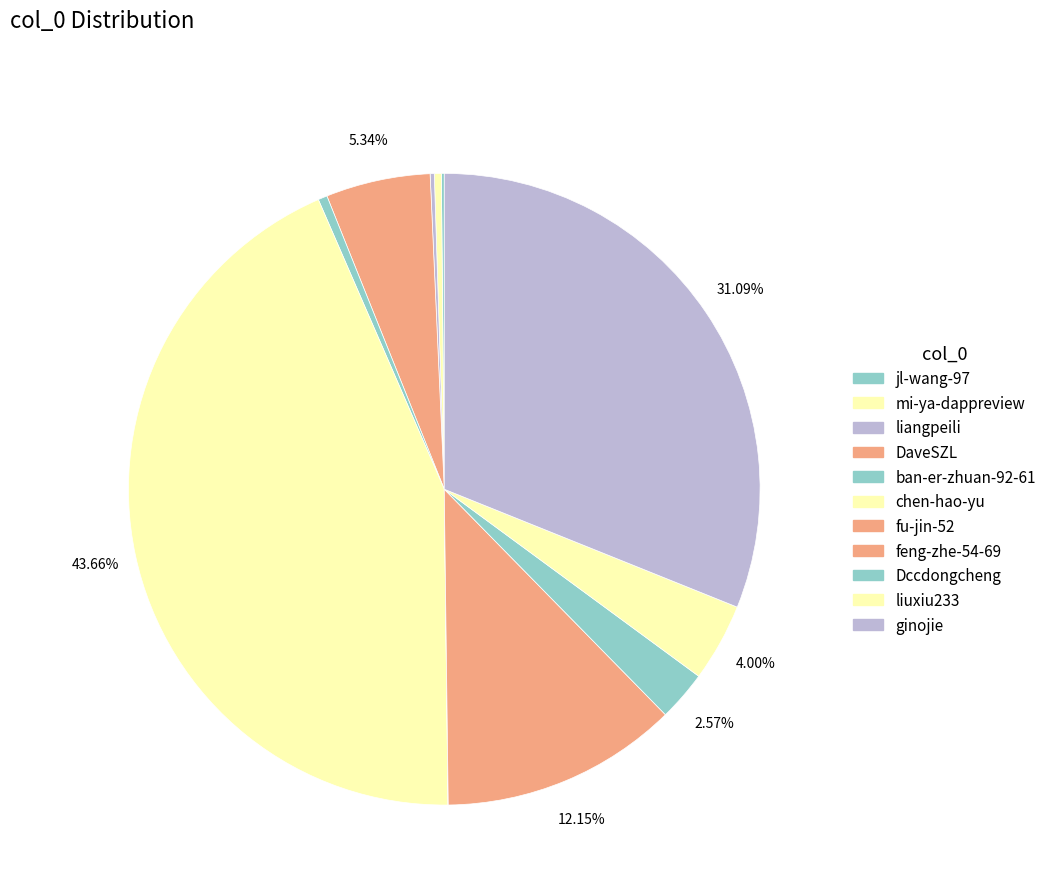

Approximately how many times larger is the value at feng-zhe-54-69 compared to jl-wang-97?

82.9